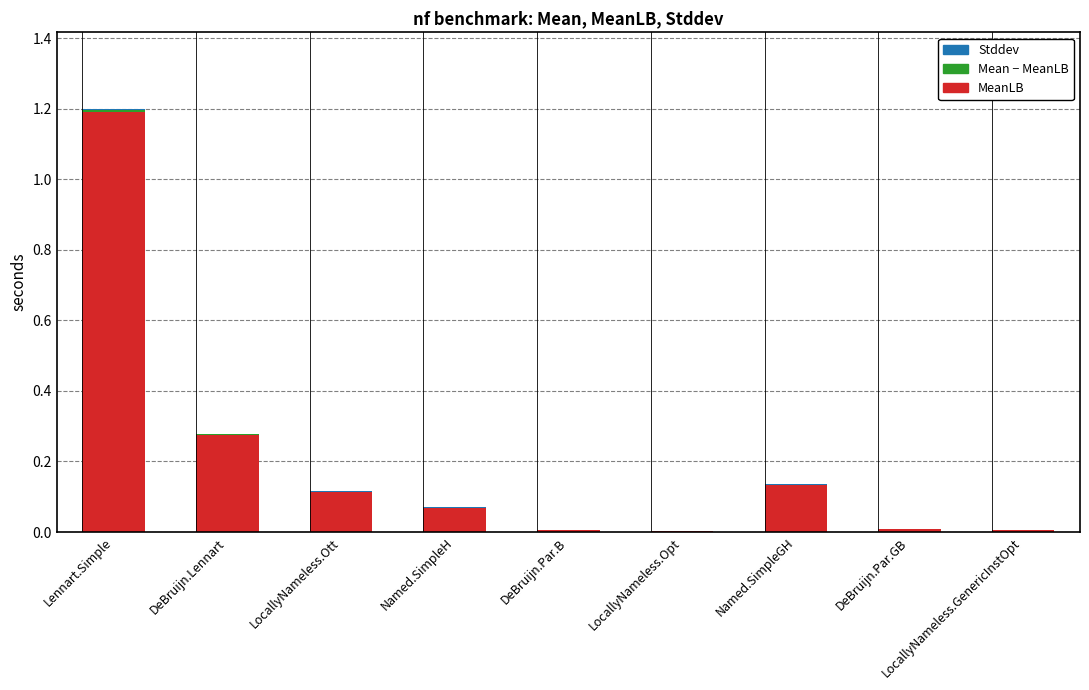

At which category is the sum across all series the highest?

Lennart.Simple